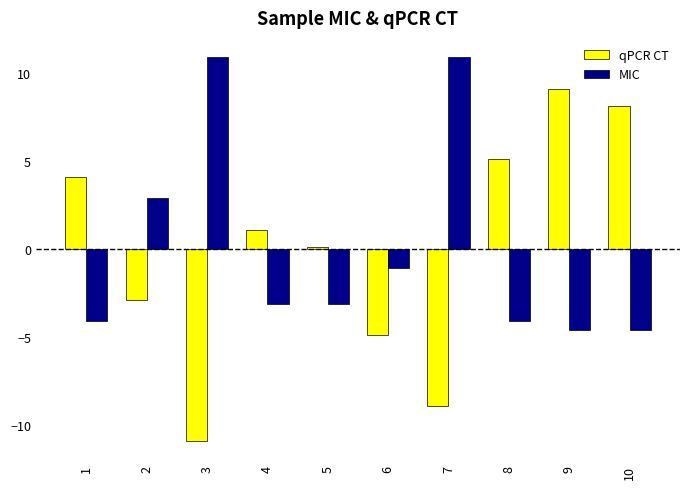

Rank the series by their maximum value, from highest to lowest.

MIC, qPCR CT